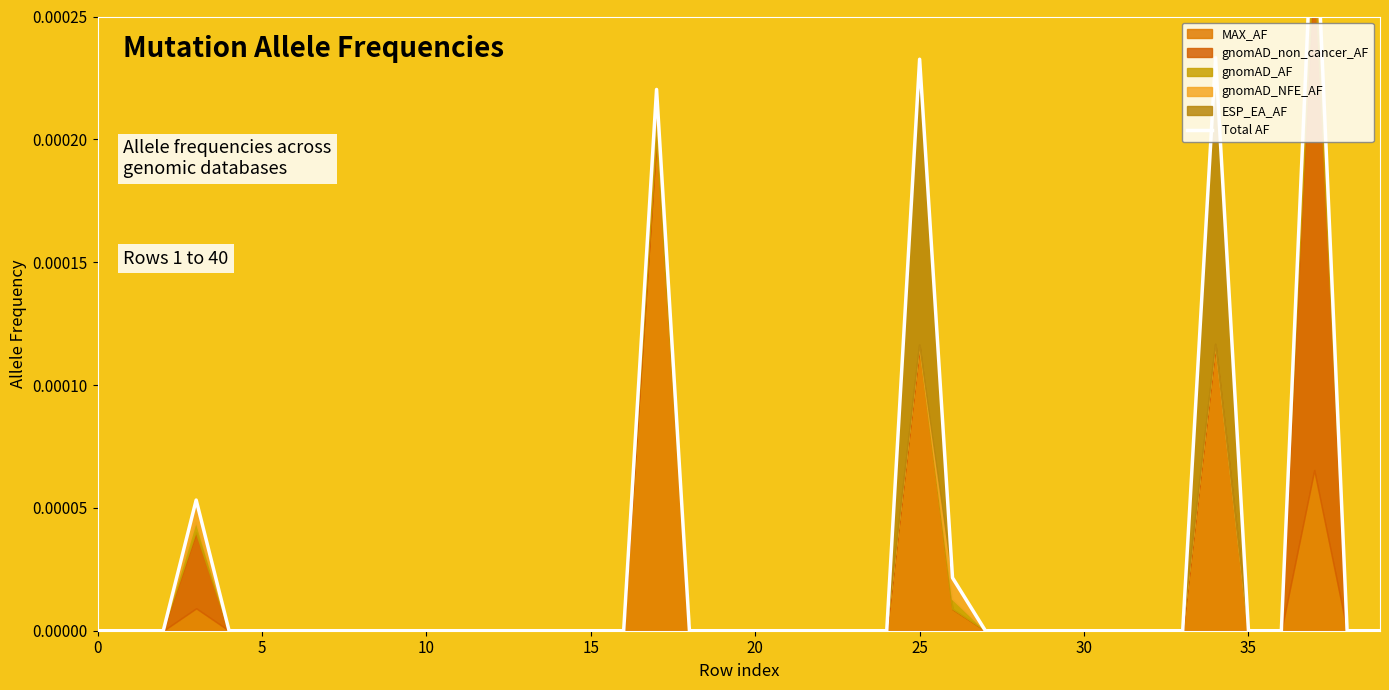

How many lines are shown in the chart?

1